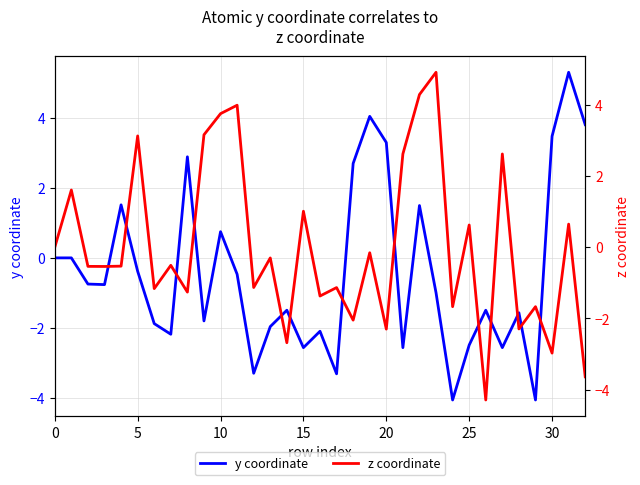

How many values in the y coordinate series exceed 0?

10